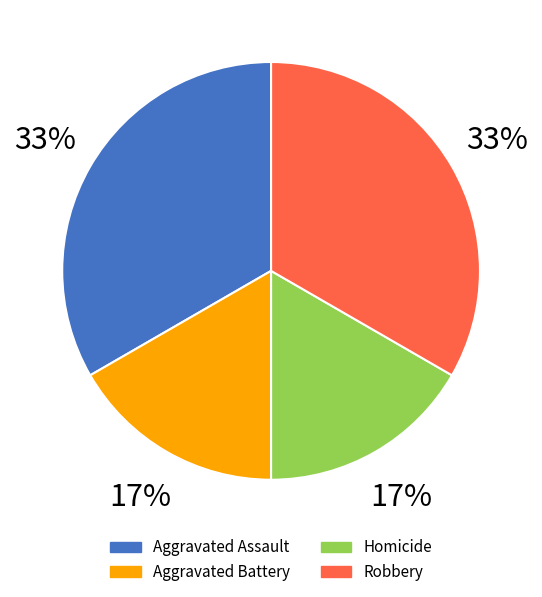

The Robbery slice represents 23% of the pie. True or false?

False